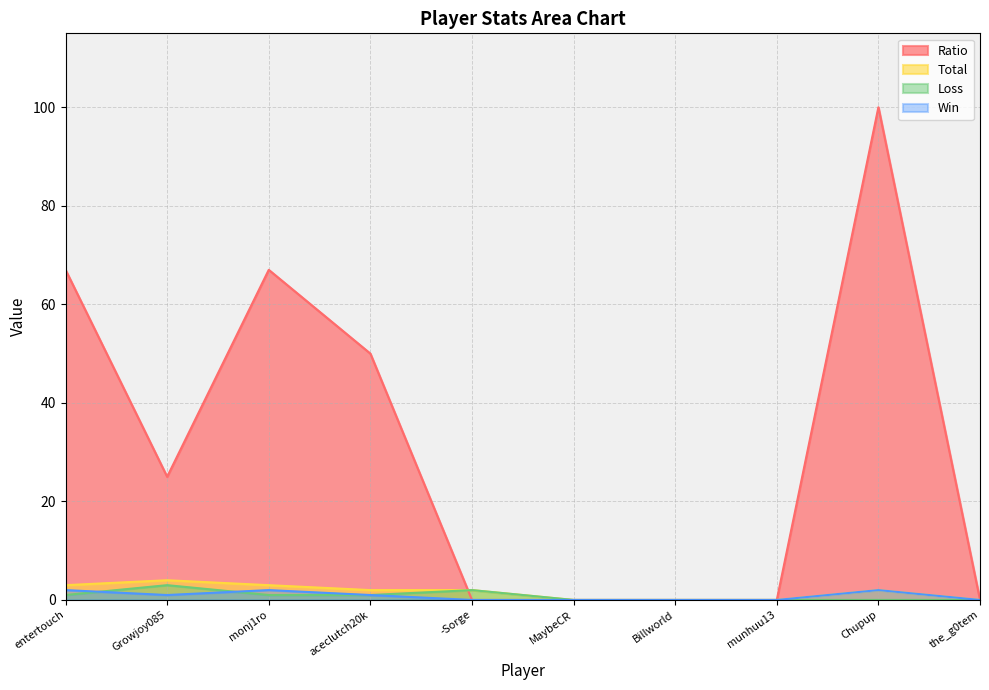

Between monj1ro and -Sorge, which series saw the biggest shift?

Ratio